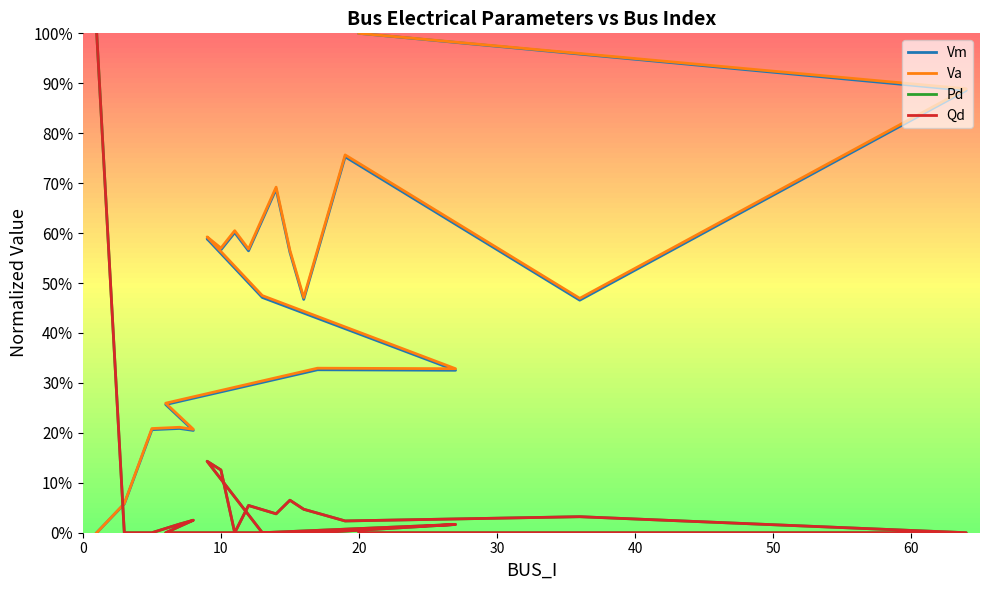

How many values in the Va series exceed 0?

19